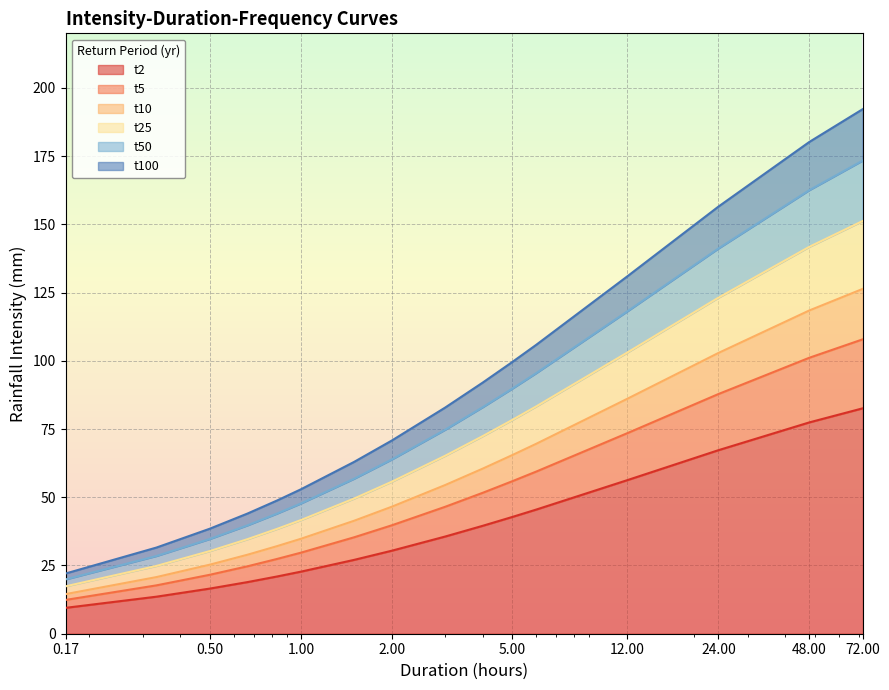

Count the number of categories in the chart.

16